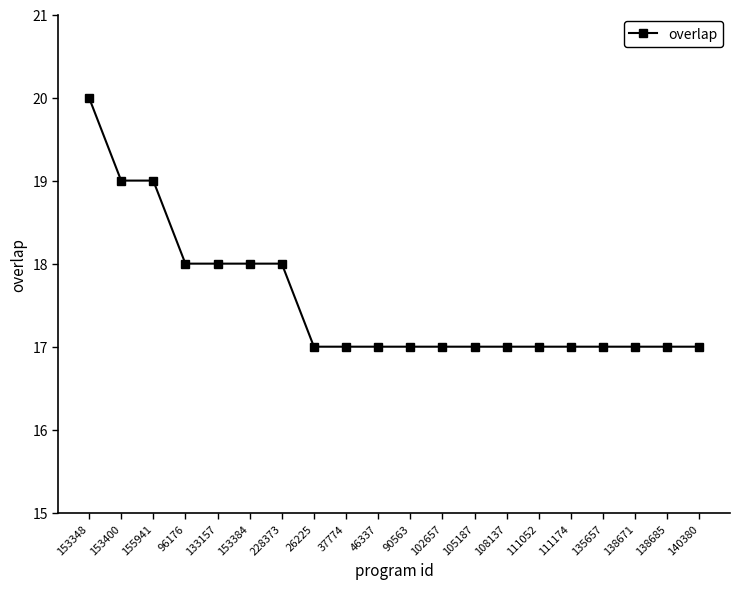

Count the values in the range 17 to 18.

17